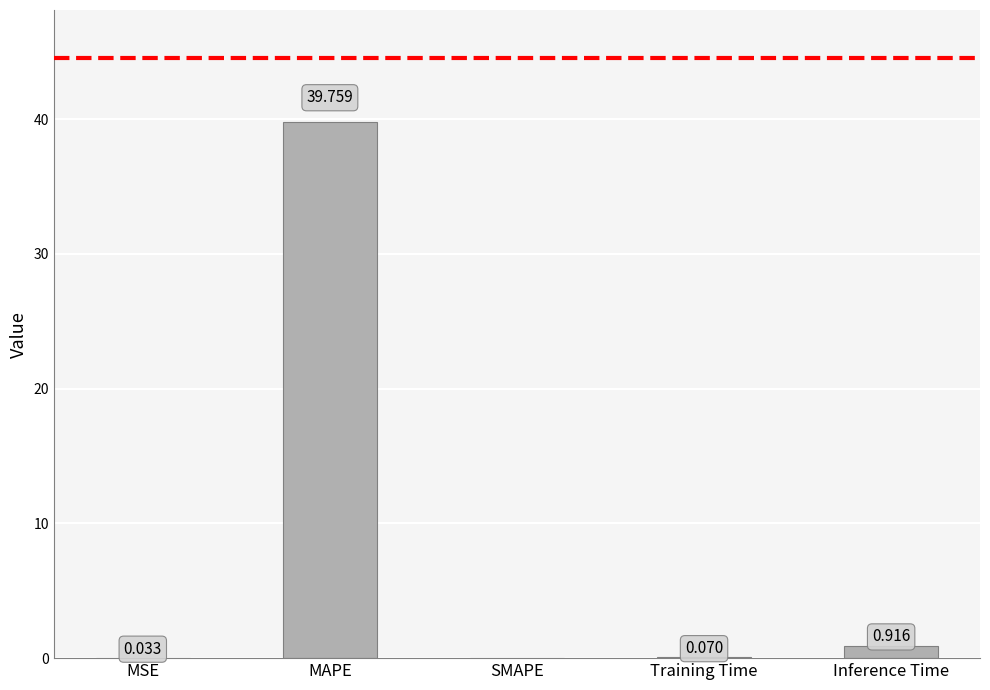

At which category does the chart reach its peak across all series?

MAPE